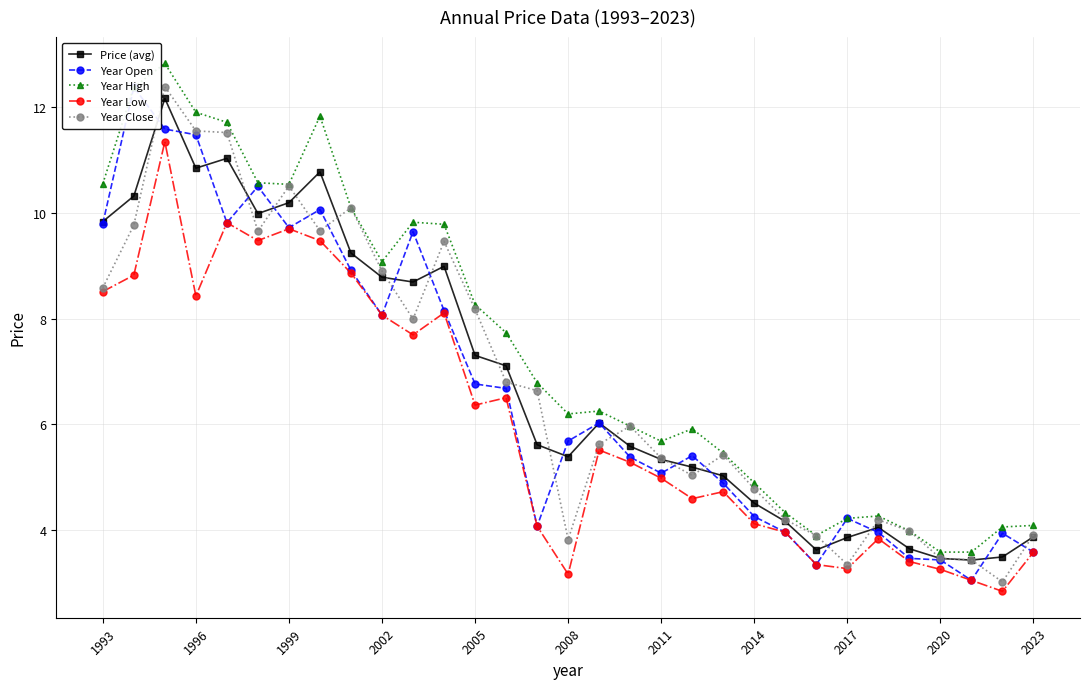

What is the difference between the second highest and second lowest values in the Year High series?

8.8